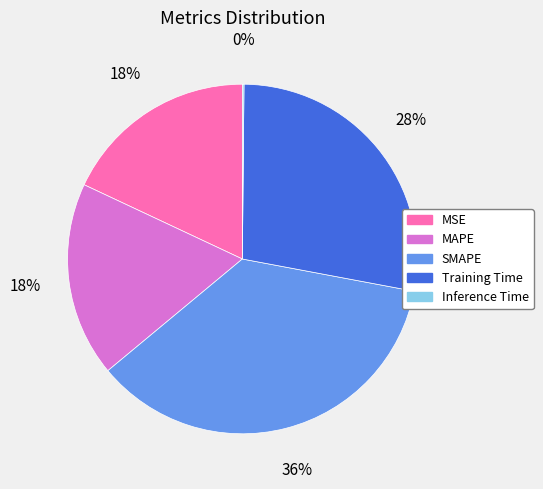

To the nearest percent, what is the difference between the largest and smallest slice percentages?

36%